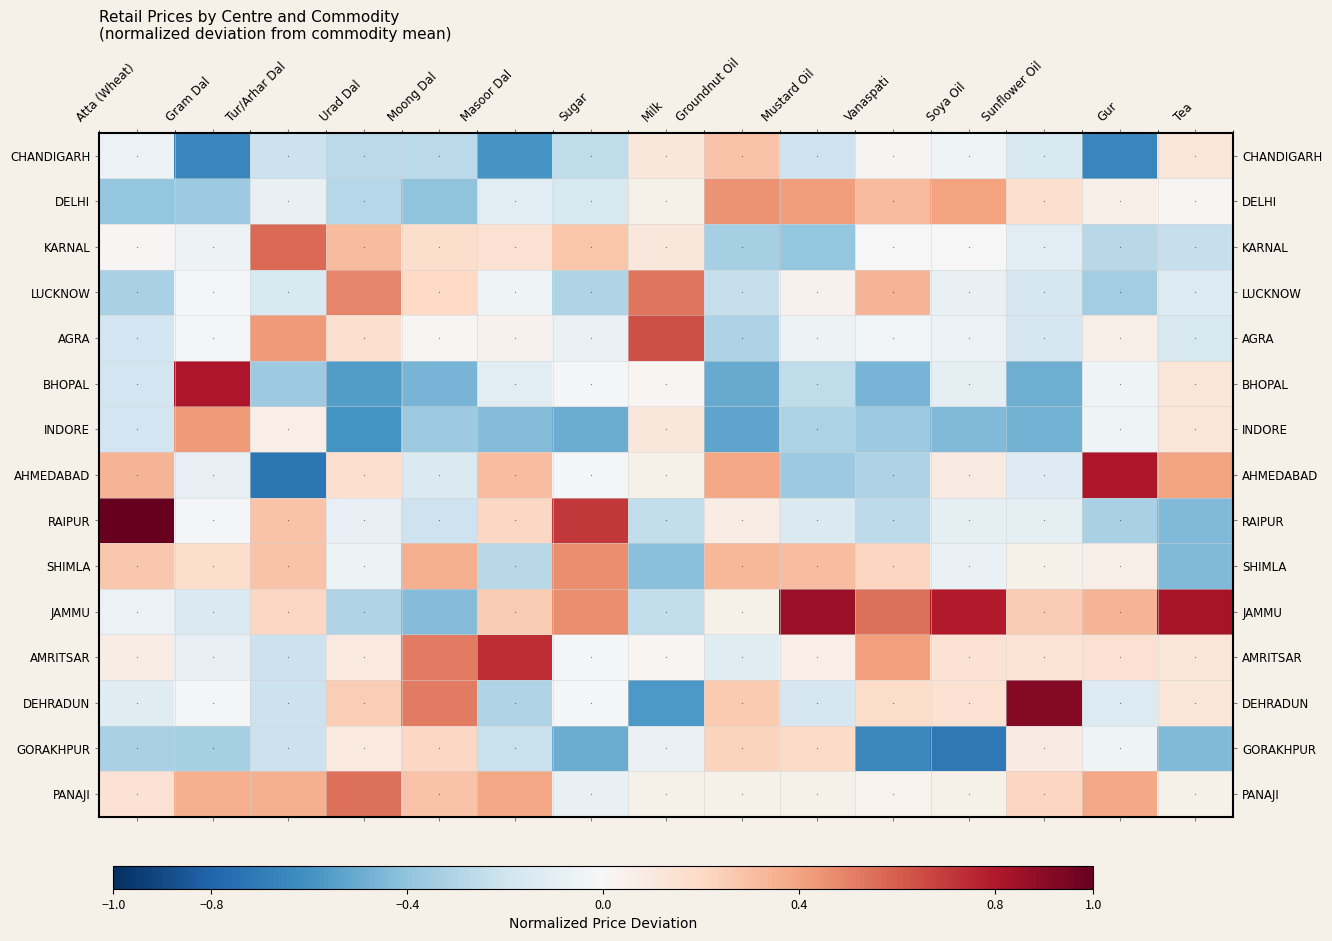

What is the difference between the second highest and second lowest values in the SHIMLA series?

0.9